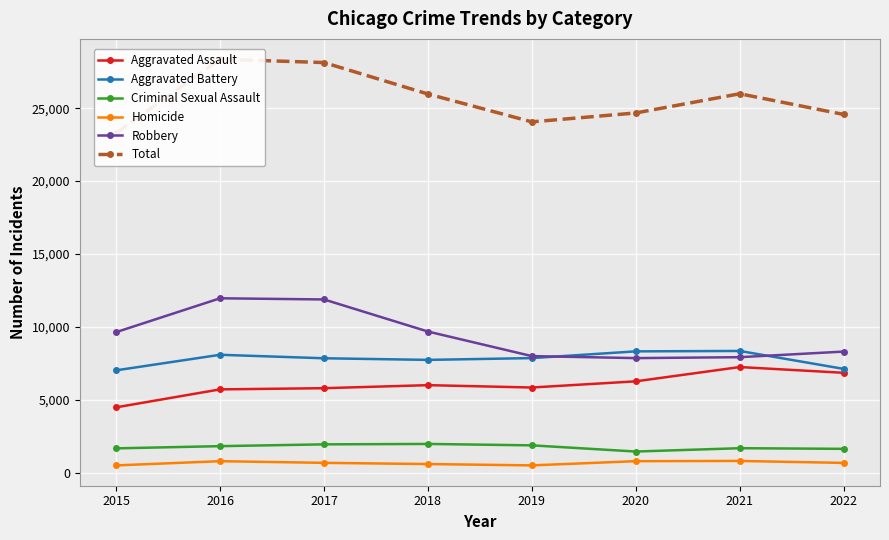

What is the total value across all series at 2015?

46596